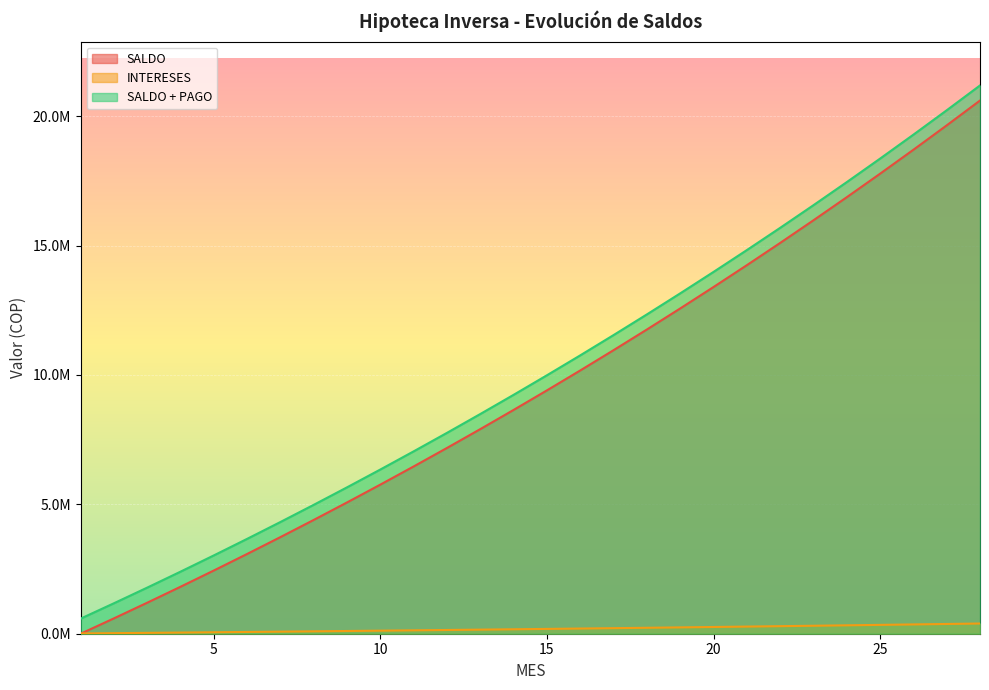

Which series has the widest spread of values?

SALDO + PAGO